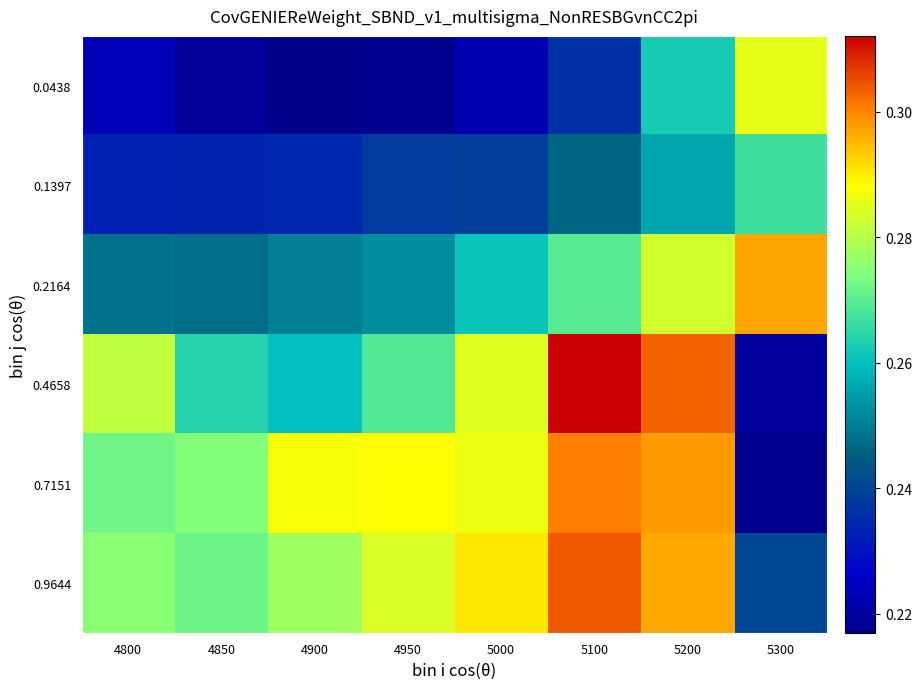

At which category is the sum across all series the highest?

5200